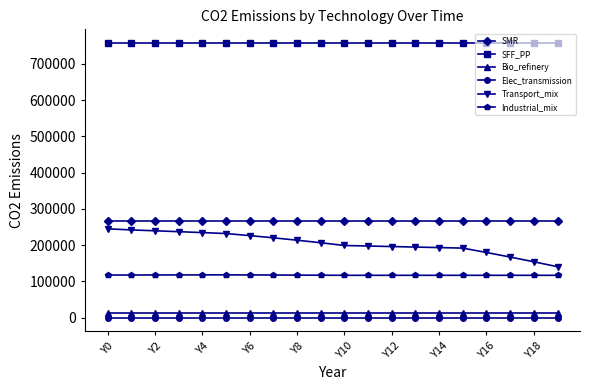

True or false: SFF_PP and SMR cross at least once.

False